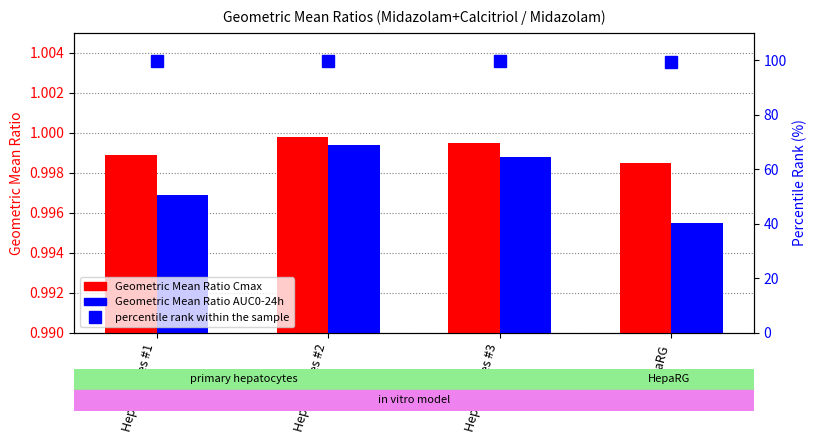

Read the percentile rank within the sample value at Hepatocytes #2.

99.8